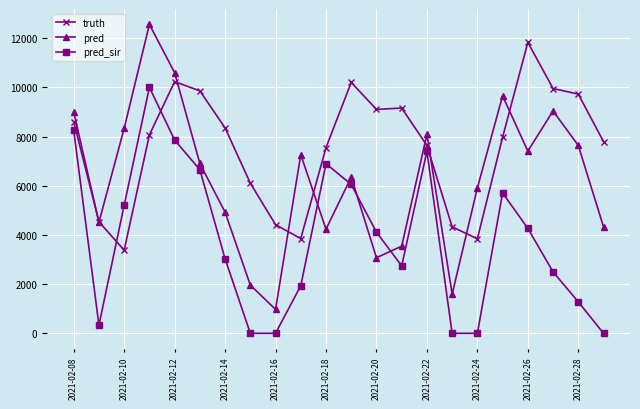

Which series has the largest range (max minus min)?

pred